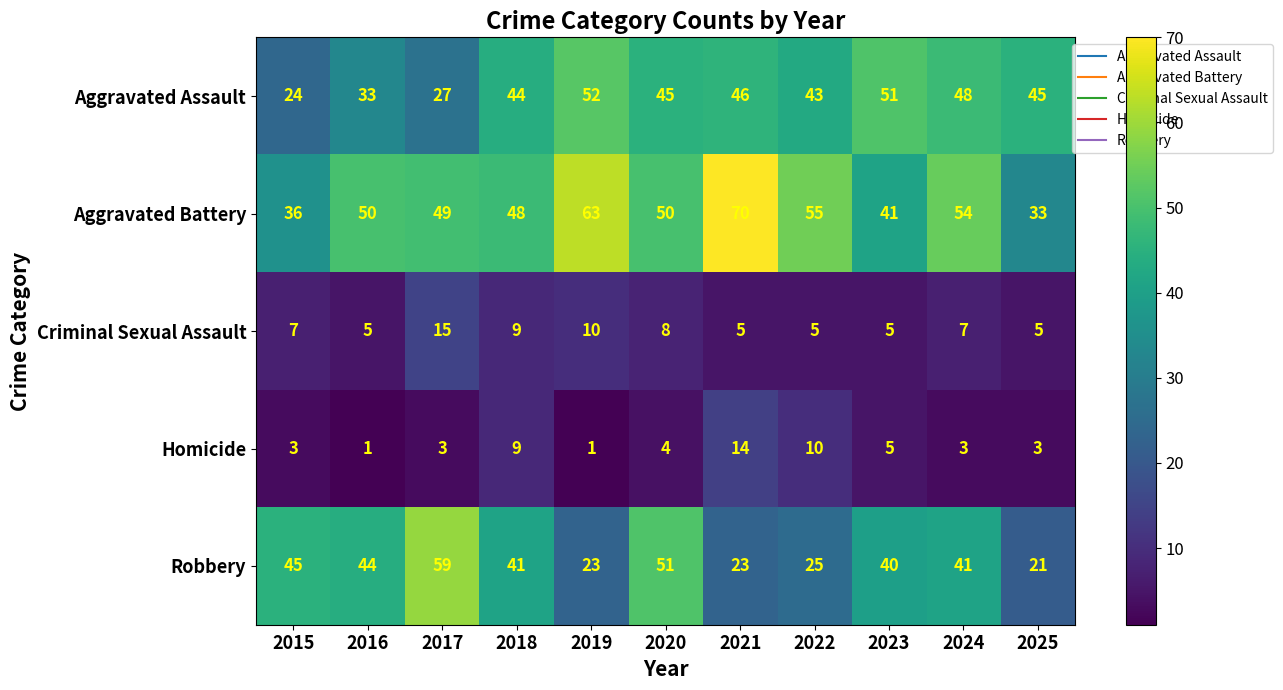

Rank the series at 2024 from highest to lowest value.

Aggravated Battery, Aggravated Assault, Robbery, Criminal Sexual Assault, Homicide